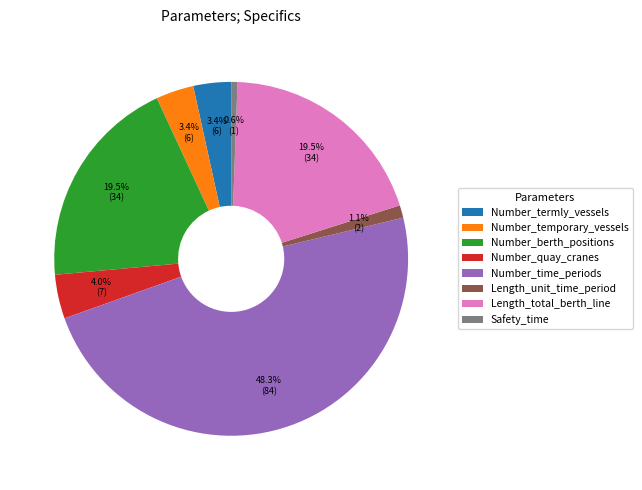

Count the number of slices in the pie.

8